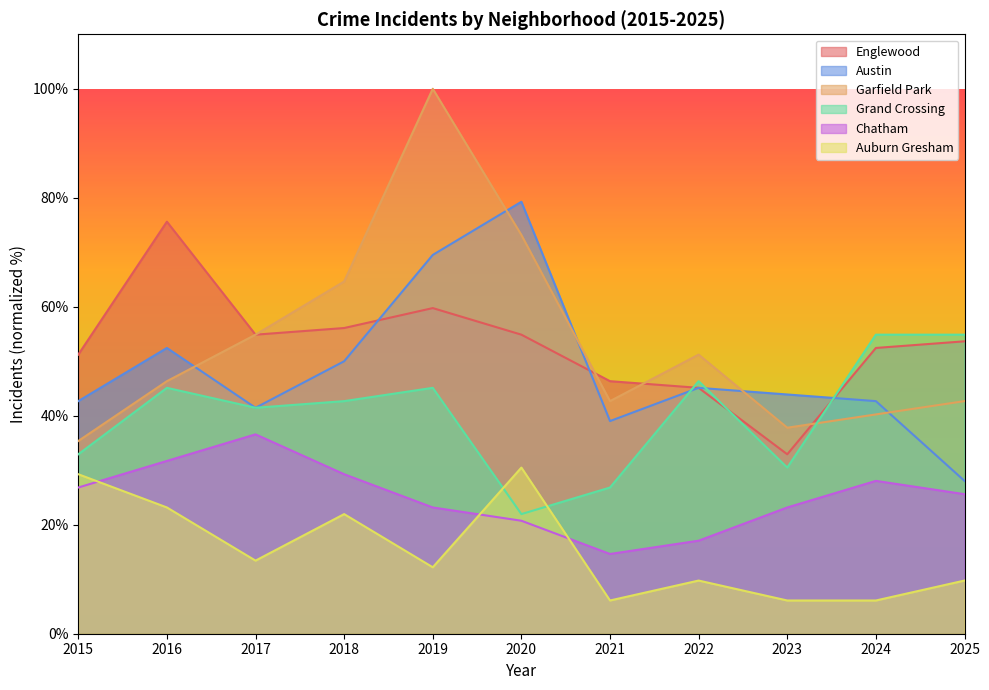

What is the sum of all Grand Crossing values?

442.7